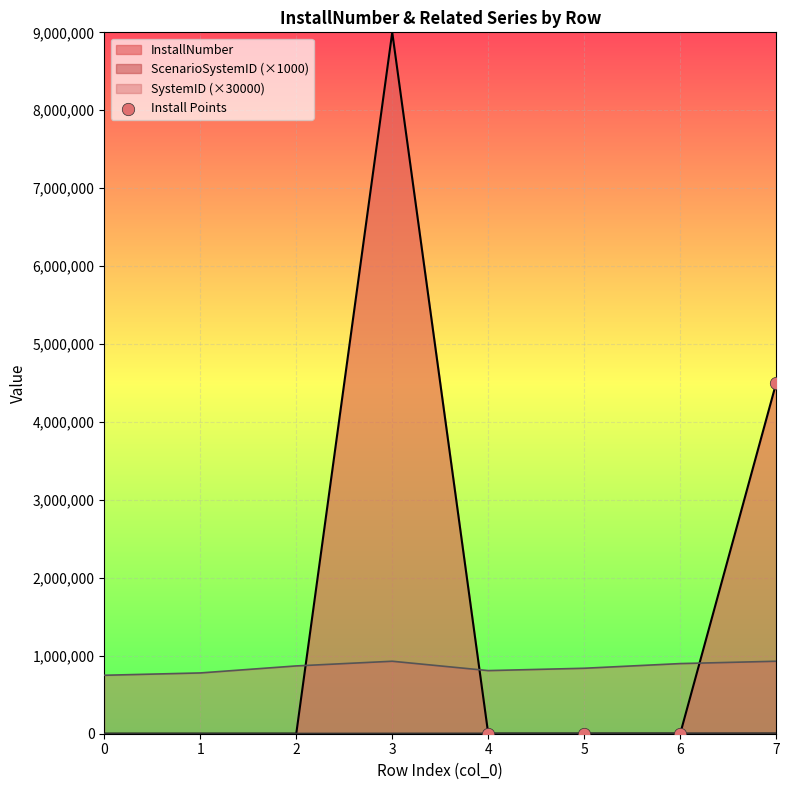

Which series changed the most between 6 and 7?

InstallNumber